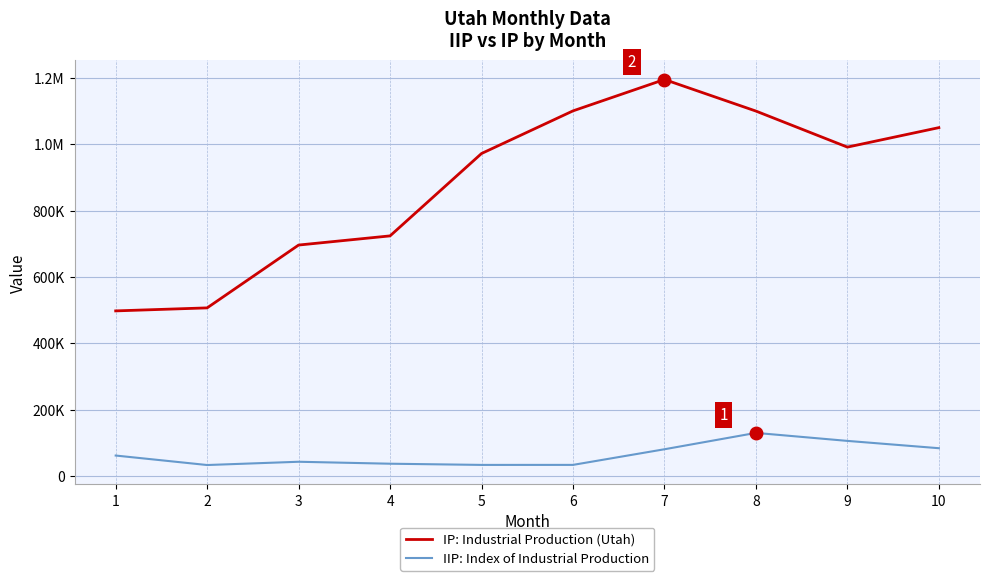

Which series changed the most between 6 and 7?

IP: Industrial Production (Utah)